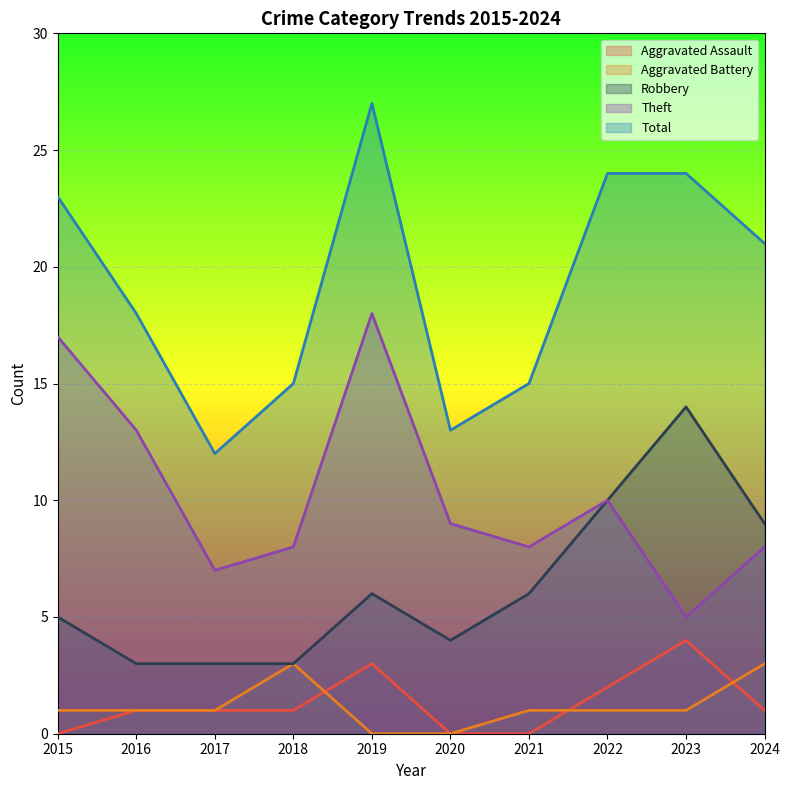

True or false: Total has a value of 10 at 2022.

False